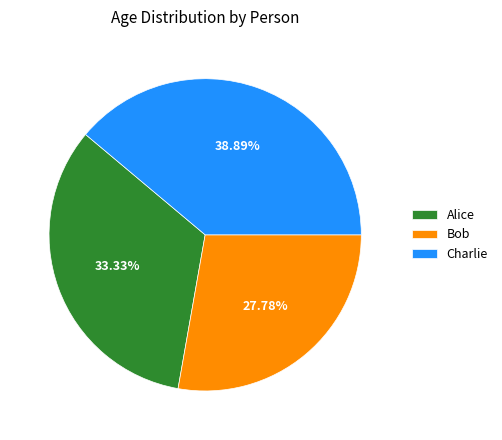

Approximately how many times larger is the value at Bob compared to Charlie?

0.7